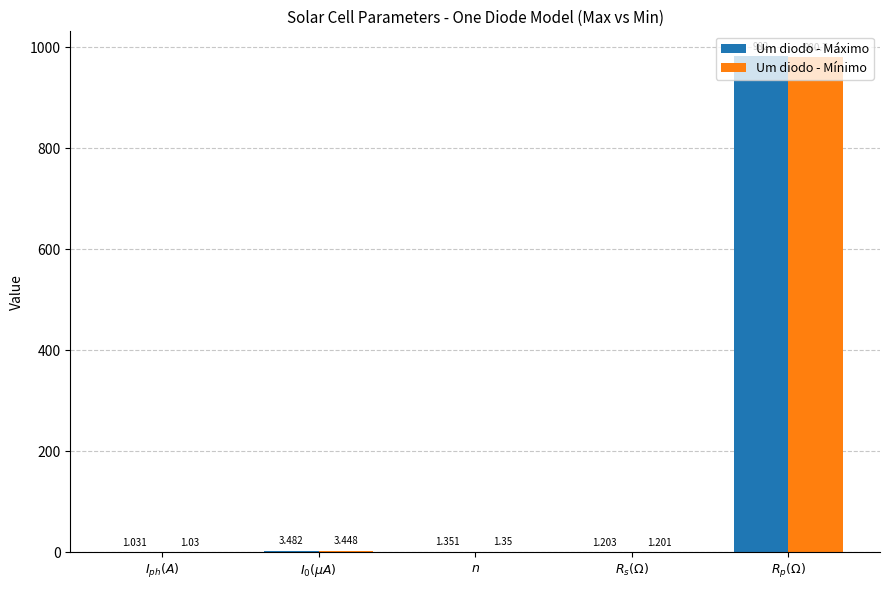

What position from the right is $I_{0}(\mu A)$?

4